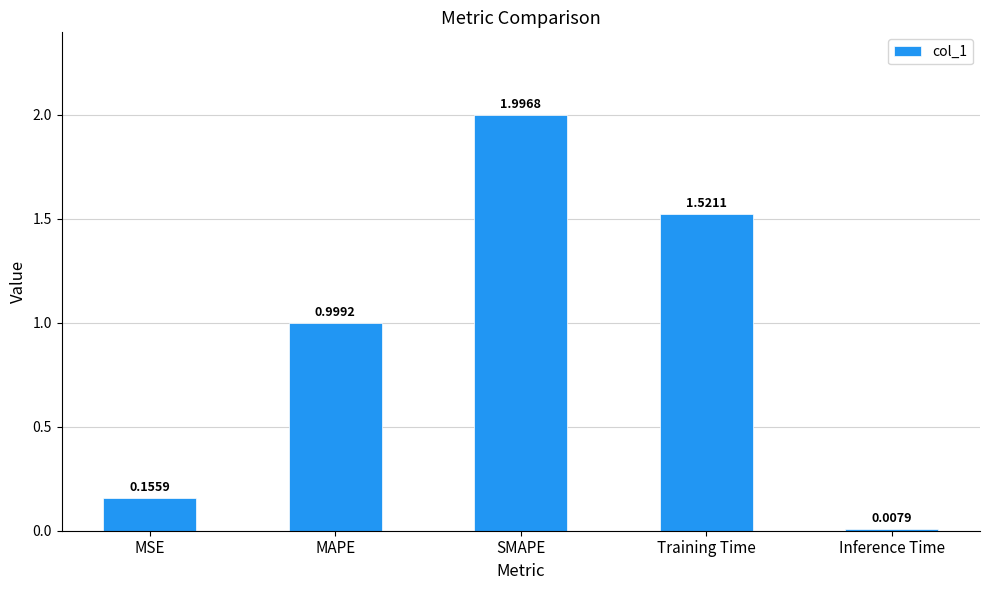

Which category has the lowest value across all series?

Inference Time